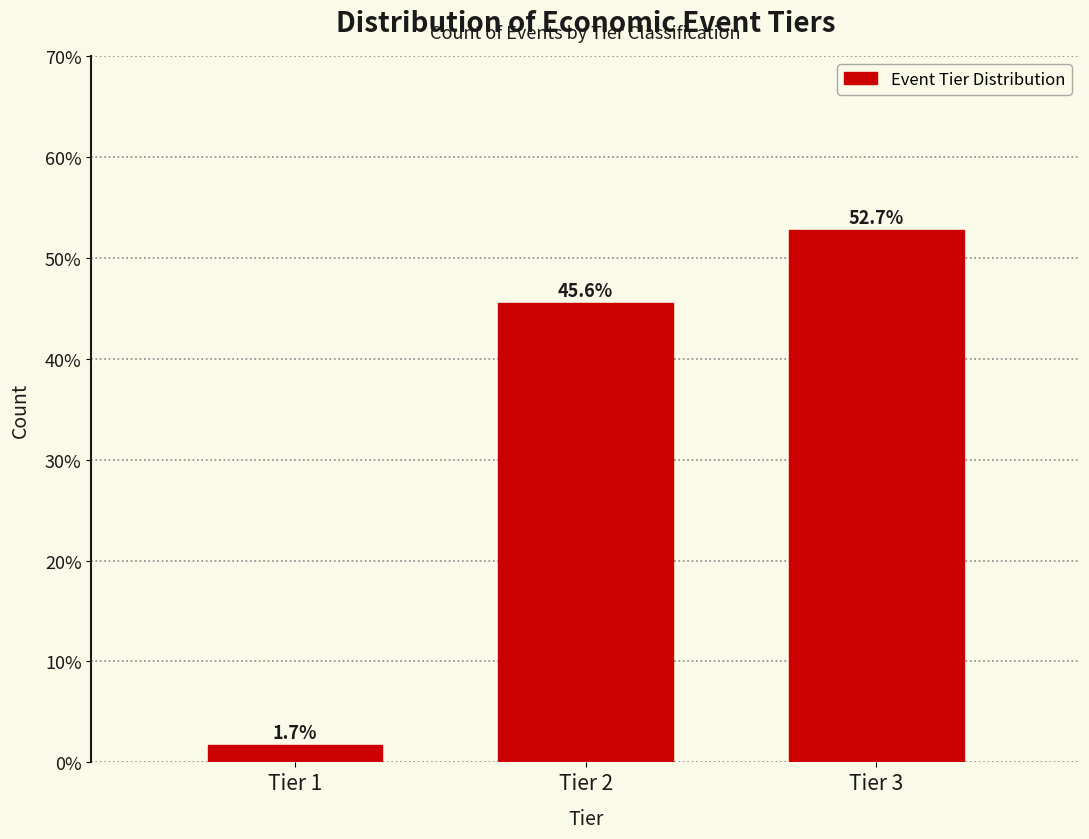

Reading left to right, transcribe all the data shown in this chart.

Tier 1=1.7	Tier 2=45.6	Tier 3=52.7